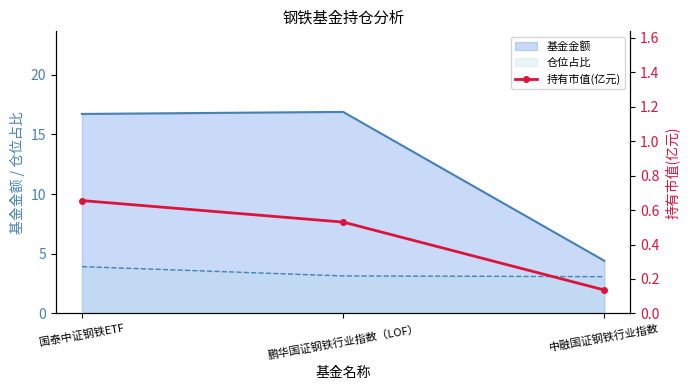

What is the average value?

0.4